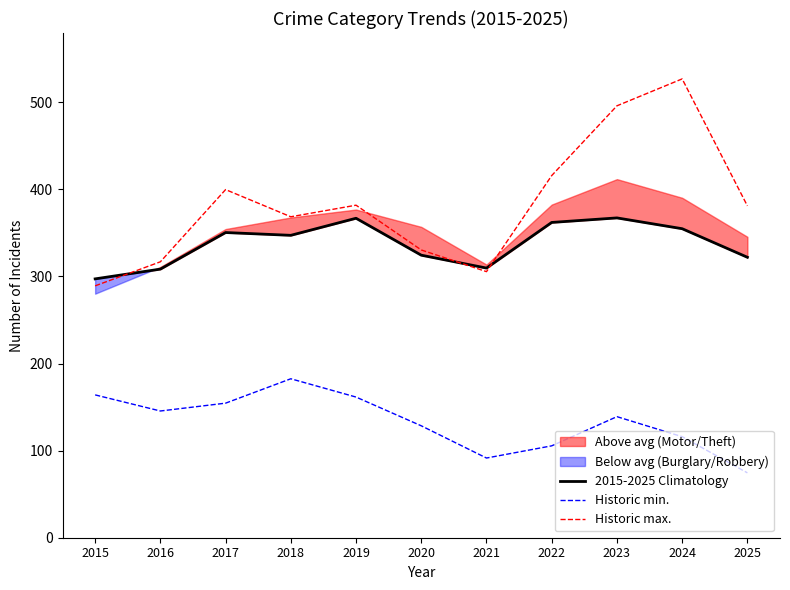

Reading right to left, transcribe all the data shown in this chart.

2015-2025 Climatology: 2025=322.0	2024=354.8	2023=367.2	2022=362.0	2021=309.6	2020=324.4	2019=366.8	2018=347.2	2017=350.4	2016=308.4	2015=297.2
Historic min.: 2025=74.5	2024=116.0	2023=139.0	2022=105.5	2021=91.5	2020=128.5	2019=161.5	2018=182.5	2017=154.5	2016=145.5	2015=164.0
Historic max.: 2025=381.0	2024=526.8	2023=495.9	2022=415.8	2021=305.5	2020=330.4	2019=381.8	2018=368.5	2017=399.7	2016=316.8	2015=289.2